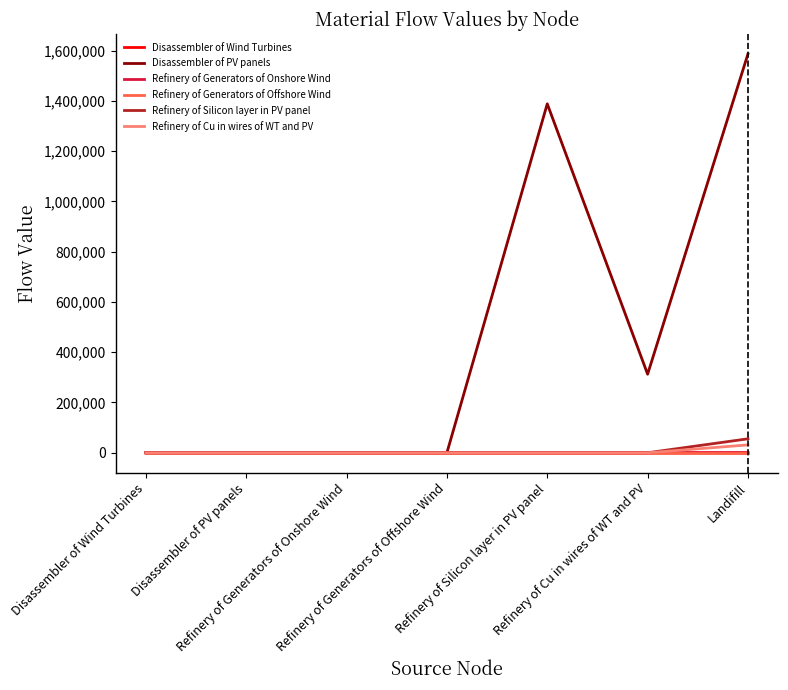

Is this an area chart (filled region under the line)?

No